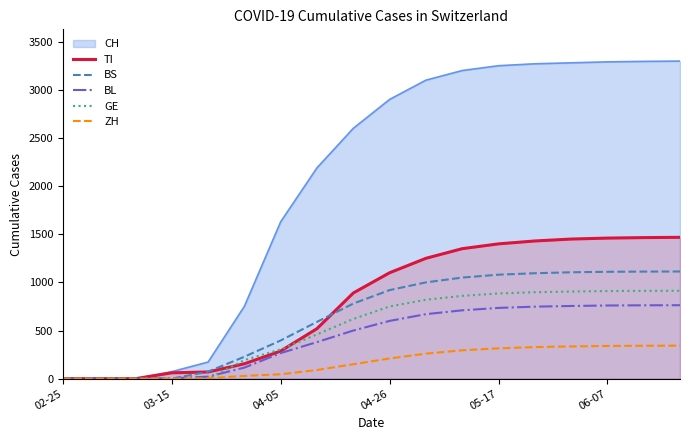

True or false: ZH has a value of 512 at 06-07.

False